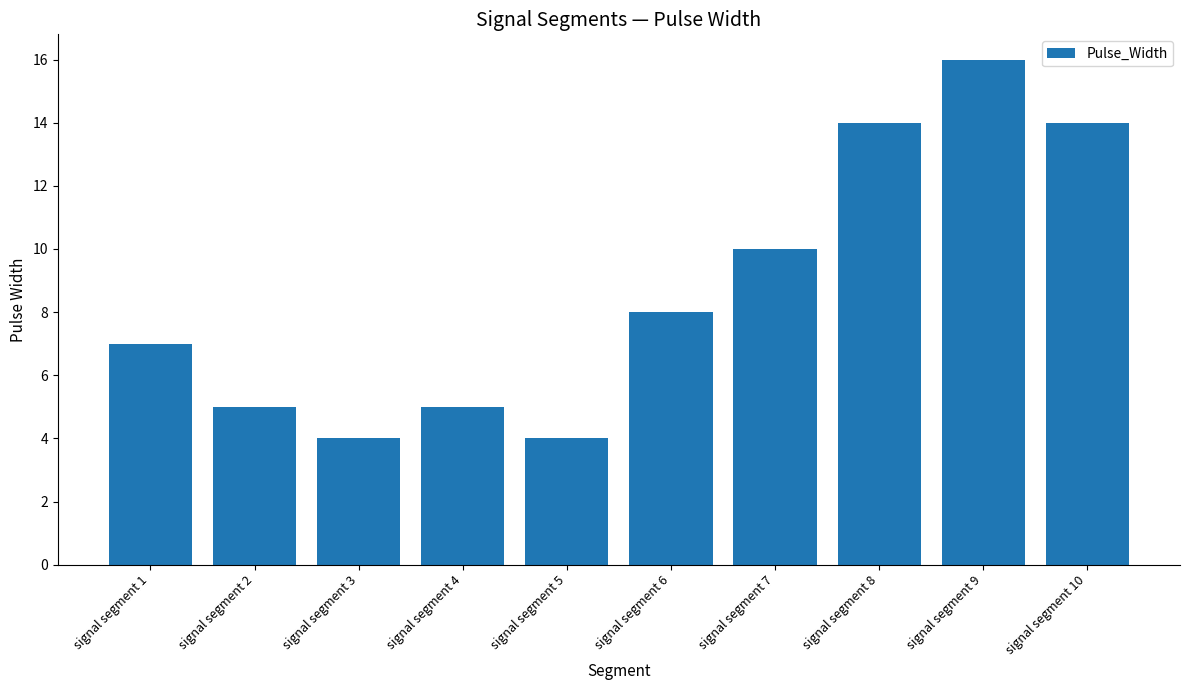

What is the sum of all values?

87